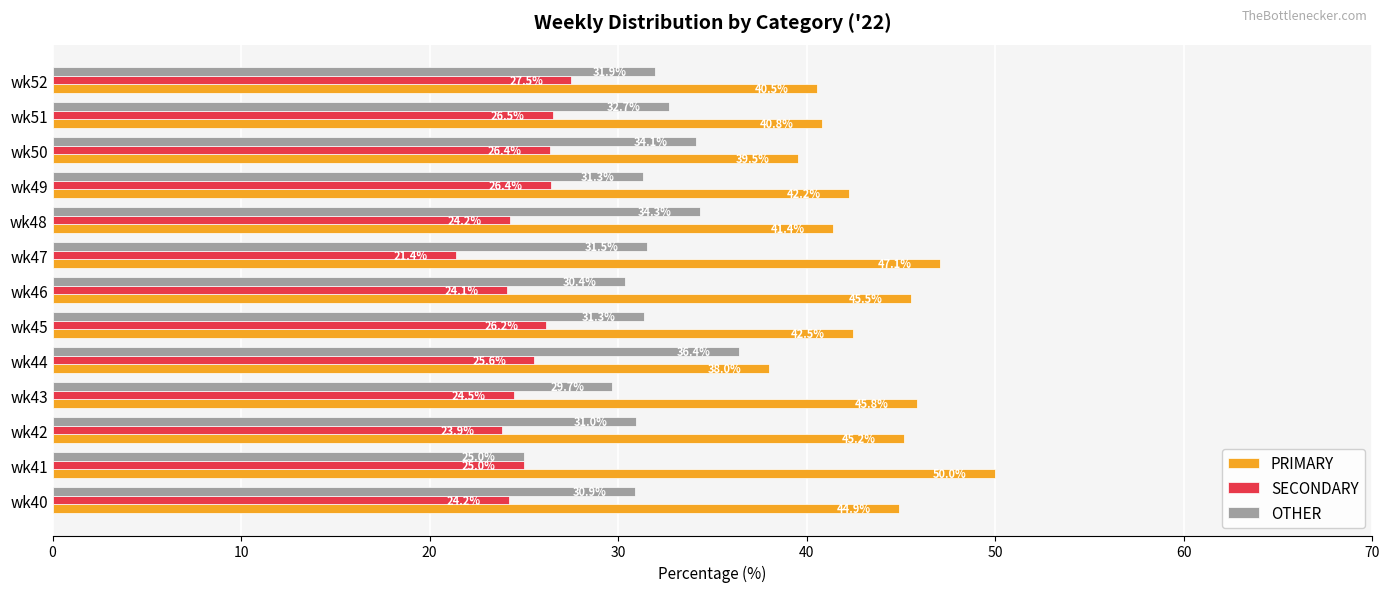

What is the total value across all series at wk46?

100.0